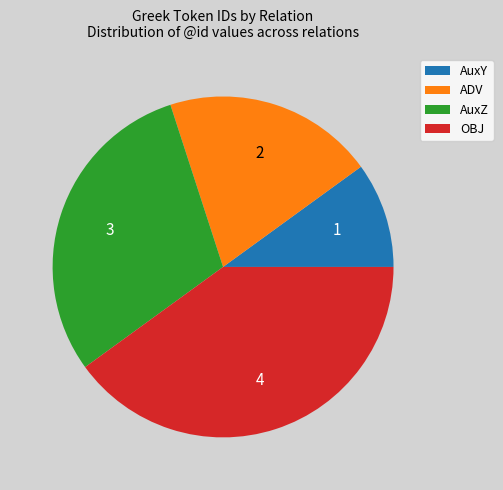

Rank the categories by value from highest to lowest.

OBJ, AuxZ, ADV, AuxY